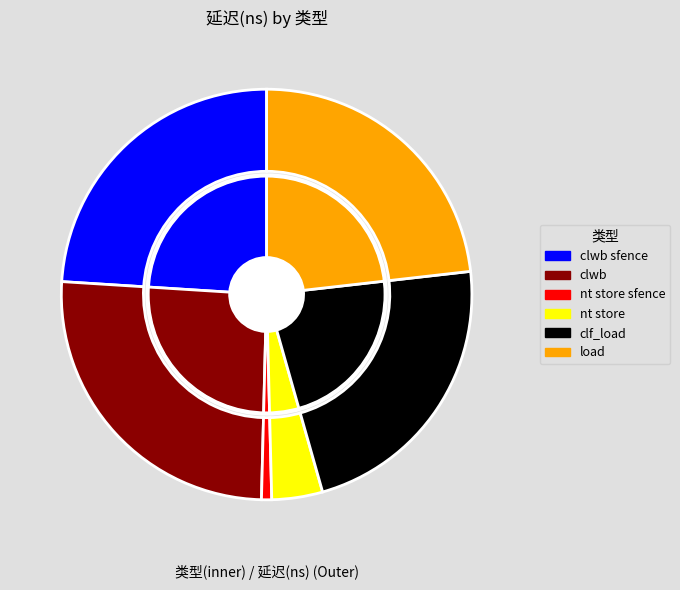

How many segments does this pie chart have?

6